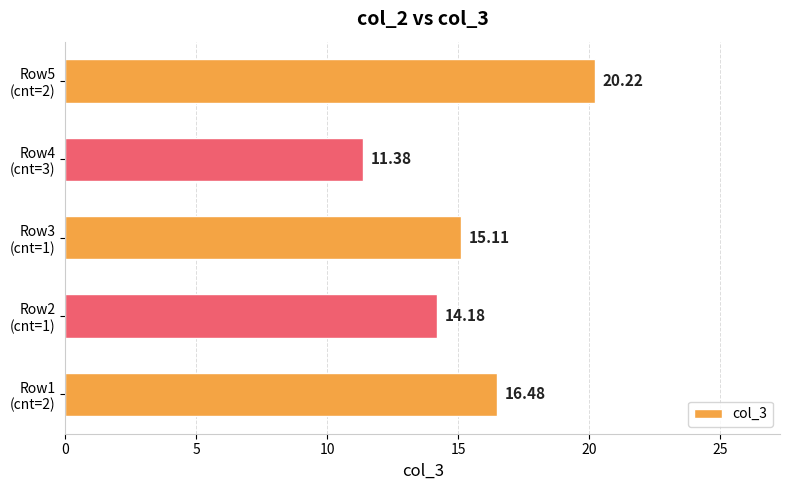

What is the sum of all values?

77.4